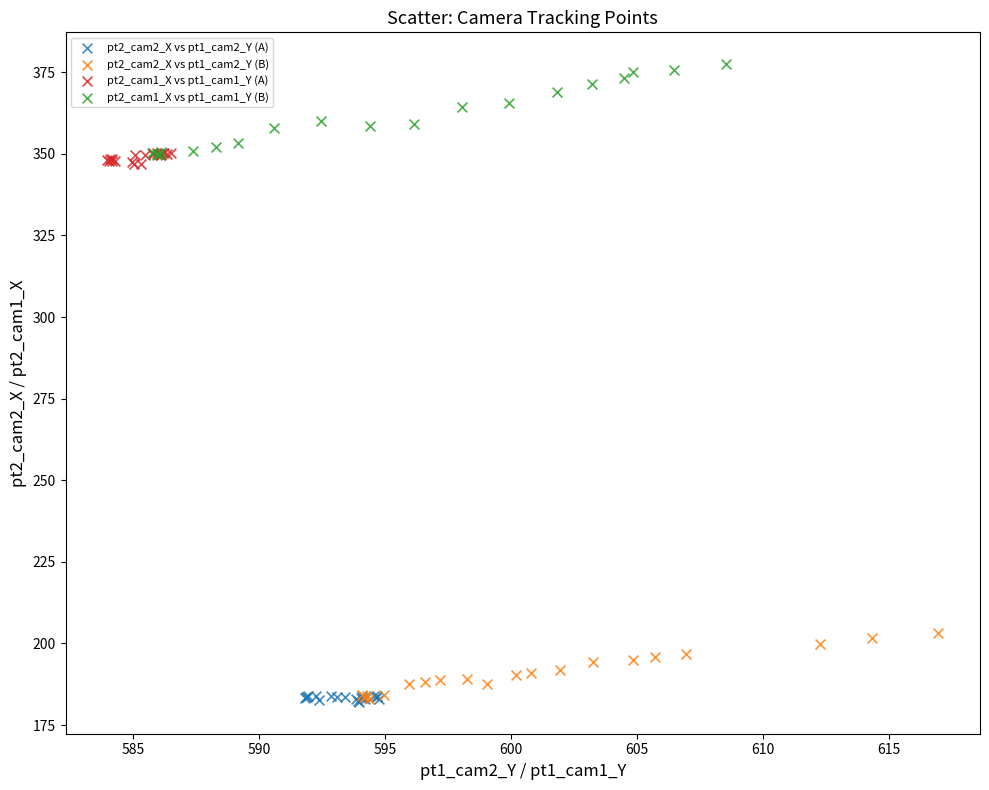

Which series contains the highest Y value?

pt2_cam1_X vs pt1_cam1_Y (B)